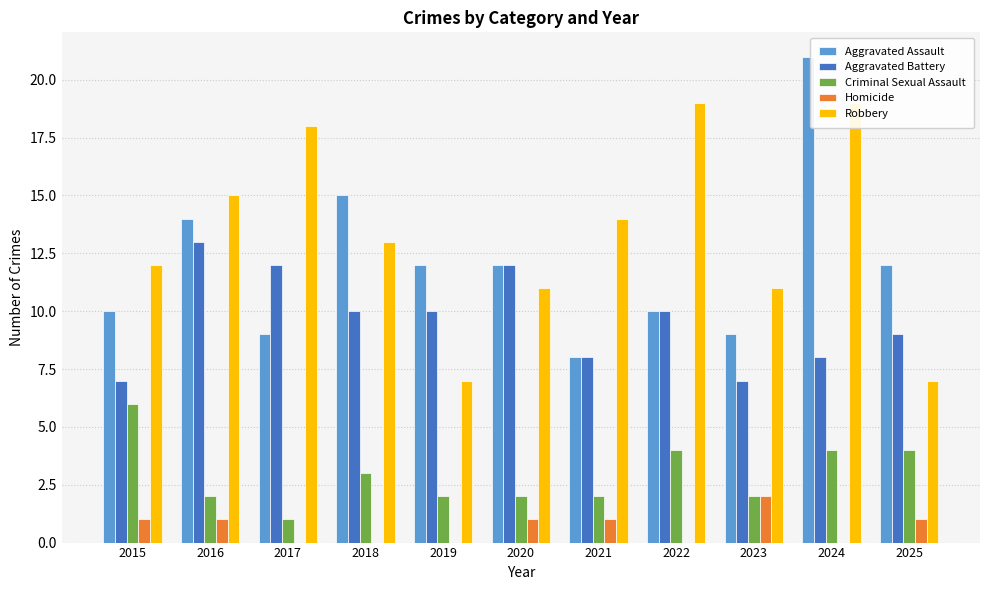

Reading left to right, extract all data points from this chart.

Aggravated Assault: 10	14	9	15	12	12	8	10	9	21	12
Aggravated Battery: 7	13	12	10	10	12	8	10	7	8	9
Criminal Sexual Assault: 6	2	1	3	2	2	2	4	2	4	4
Homicide: 1	1	0	0	0	1	1	0	2	0	1
Robbery: 12	15	18	13	7	11	14	19	11	19	7